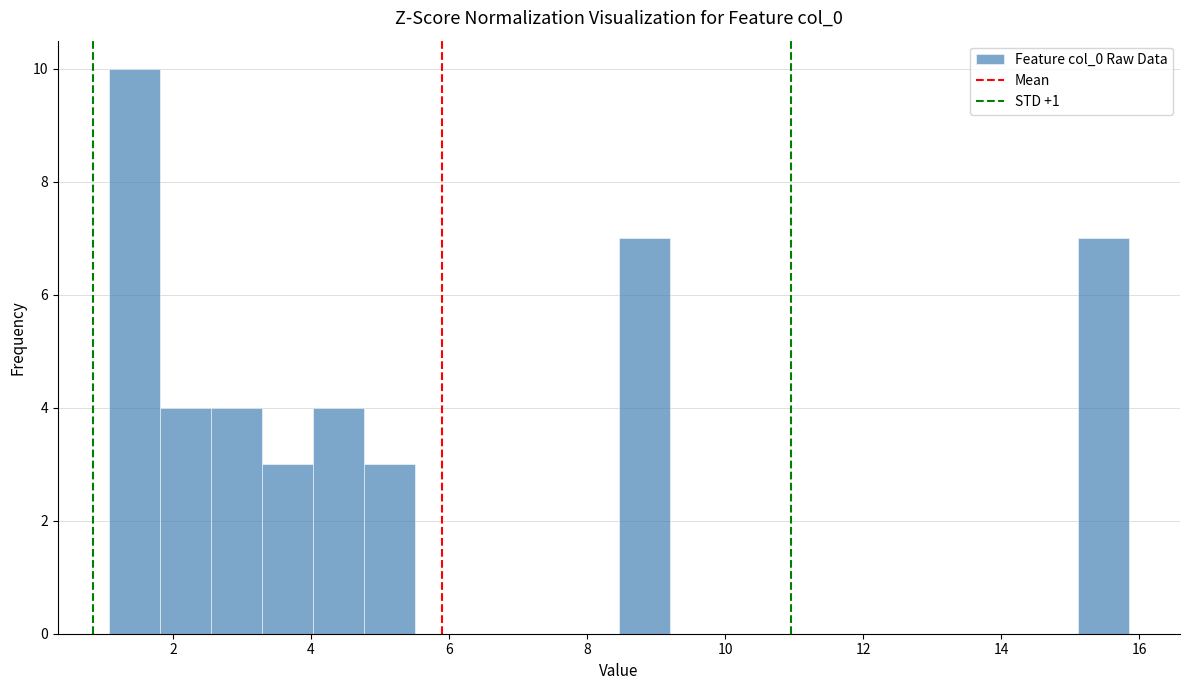

Read against the x-axis, roughly where is the centre of the tallest bar?

1.4